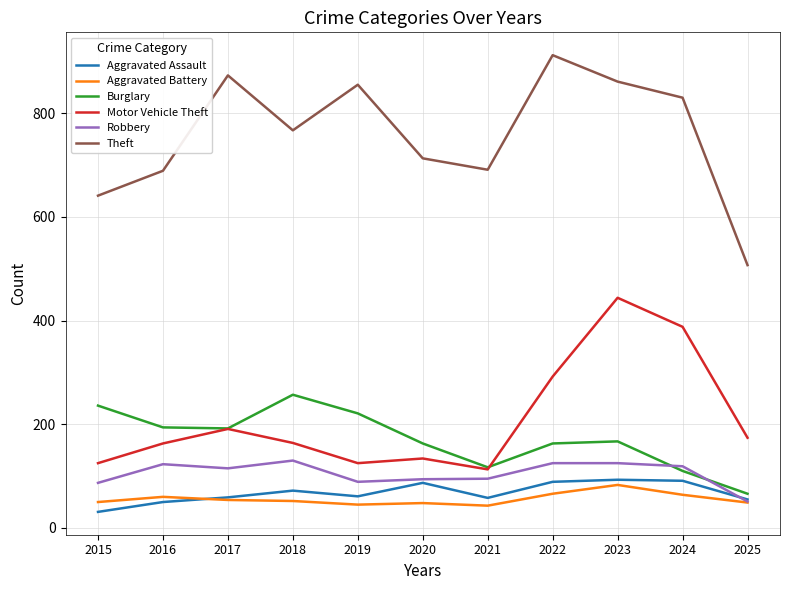

What value does the Aggravated Assault series have at 2017, to the nearest 5?

60